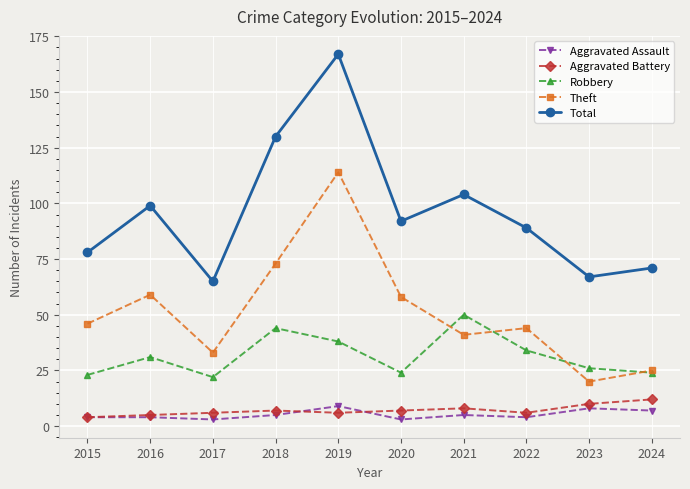

Which series has the largest range (max minus min)?

Total